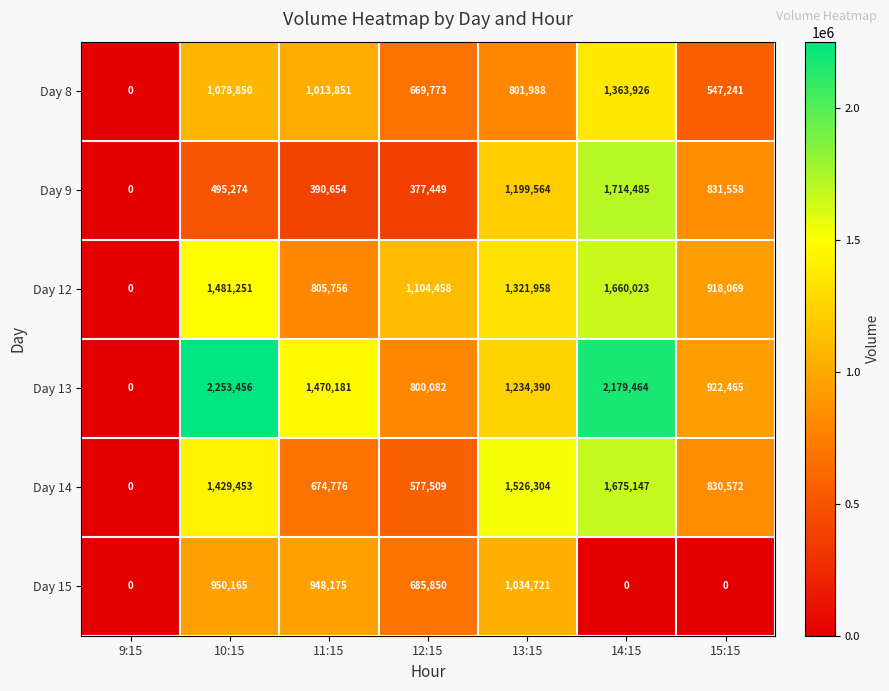

What is the difference between the maximum and minimum values in the Day 13 series?

2253456